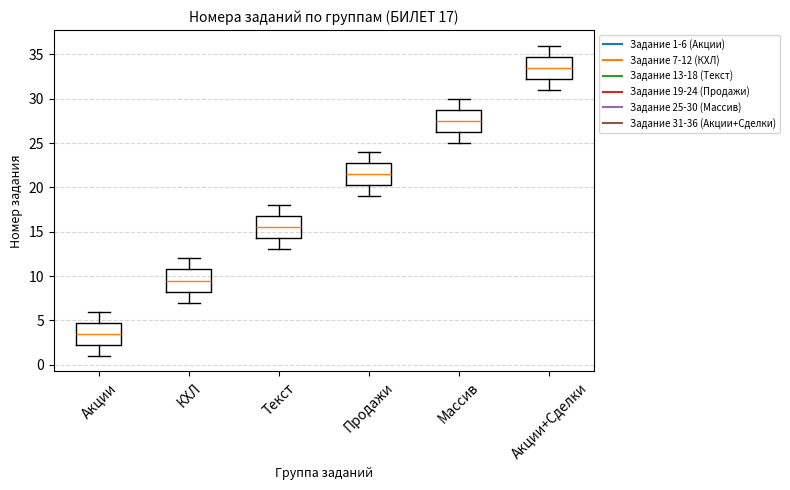

Which box has the highest median line?

Акции+Сделки